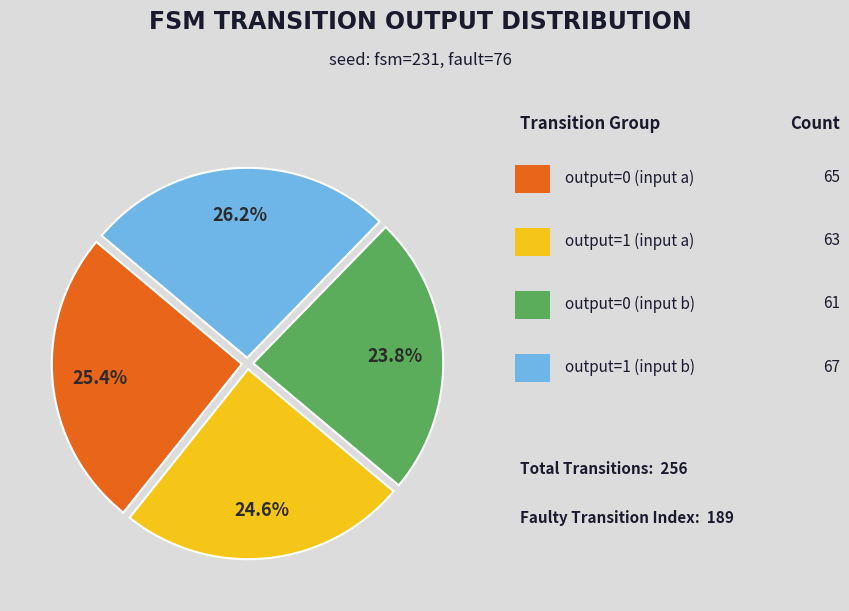

Is there a majority slice in this chart?

No